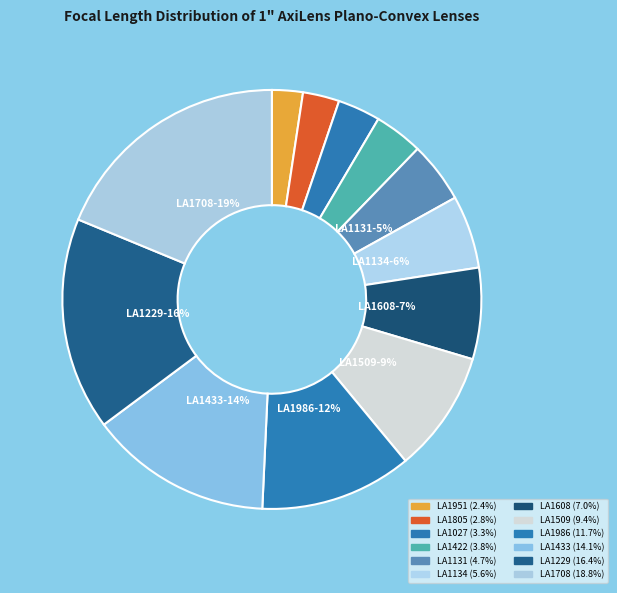

To the nearest percent, what is the difference between the LA1027 and LA1509 slice percentages?

6%